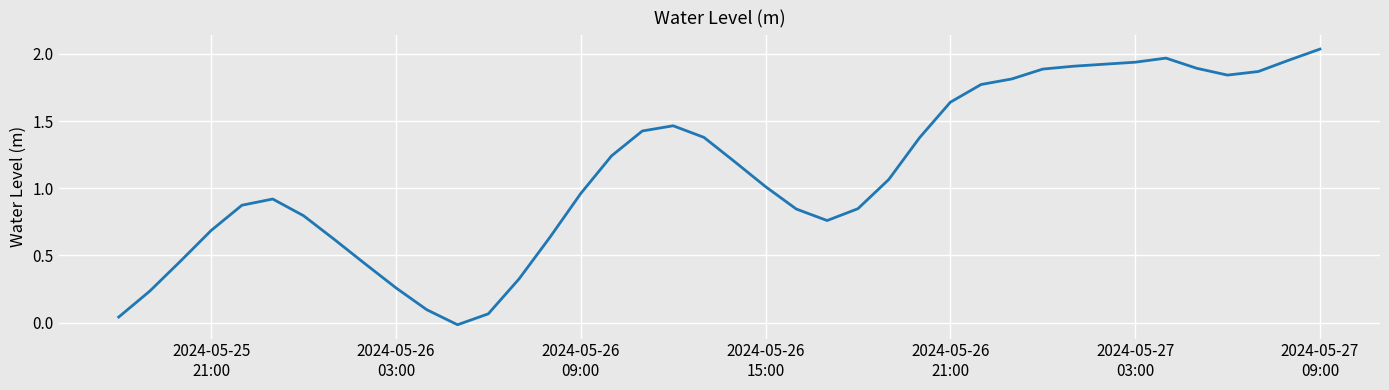

Is this an area chart (filled region under the line)?

No